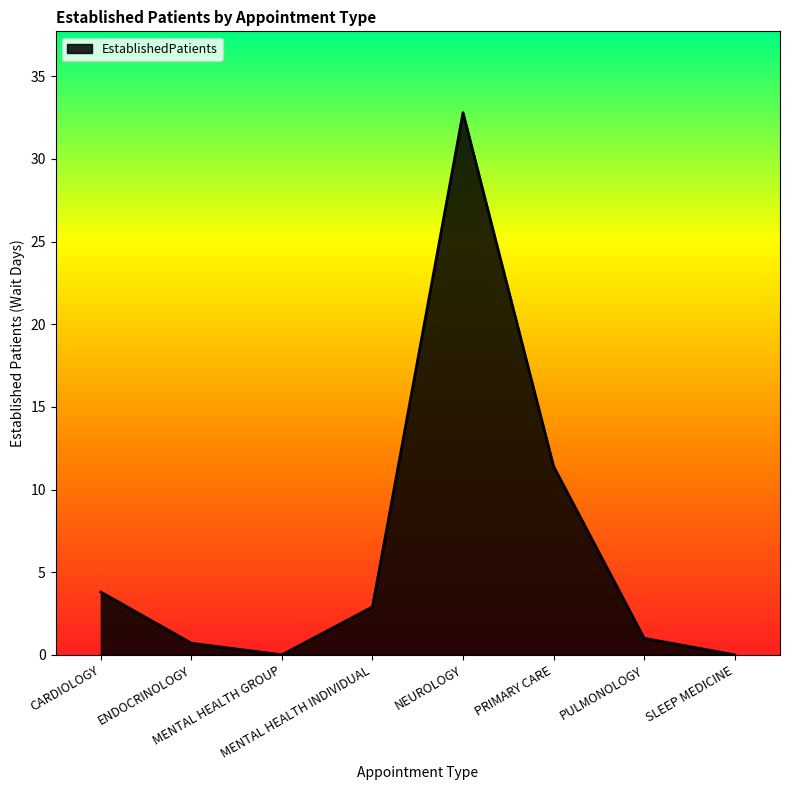

What is the maximum value shown in the chart?

32.8